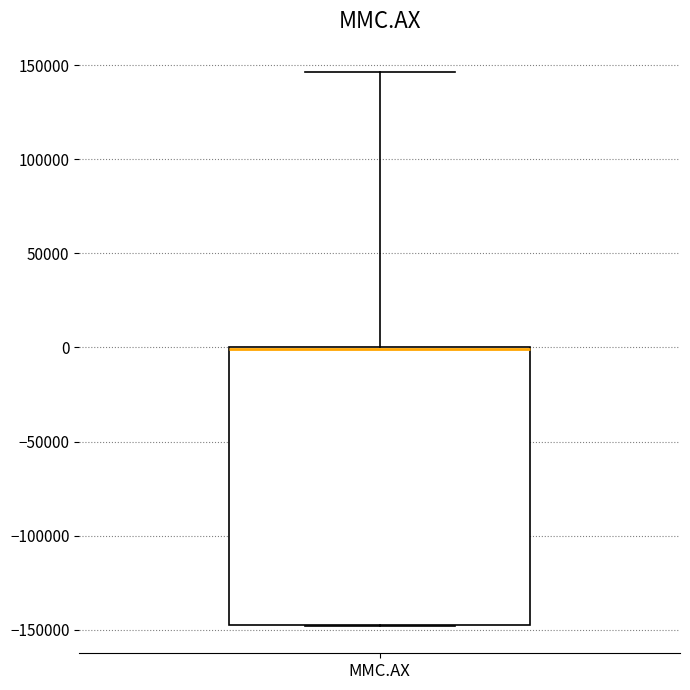

Where does the upper whisker of the box for MMC.AX end on the y-axis? The values are not printed on the chart, so give them approximately, as read against the axis.

145000